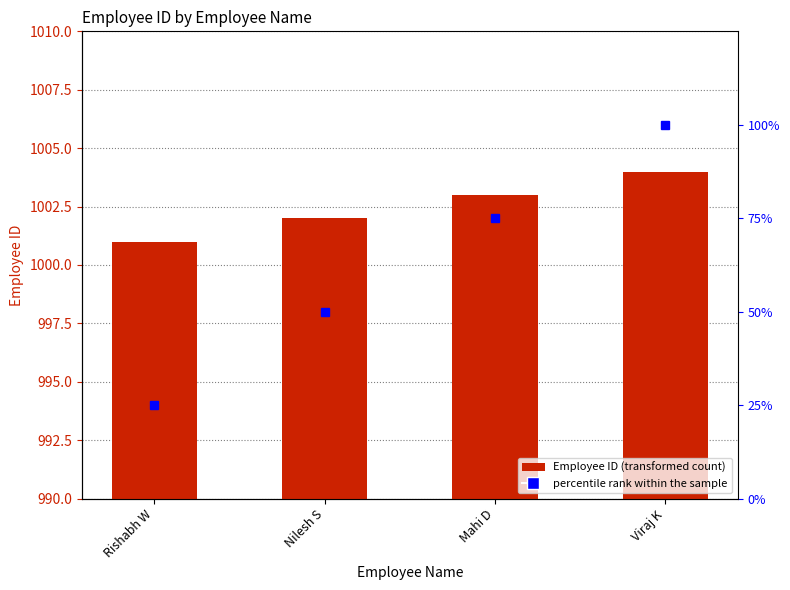

Reading left to right, transcribe all the data shown in this chart.

Rishabh W=1001	Nilesh S=1002	Mahi D=1003	Viraj K=1004